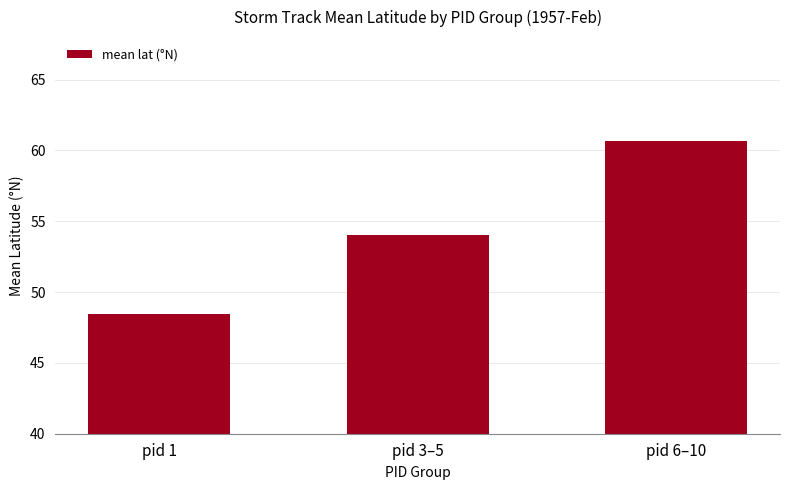

Are the bars horizontal?

No